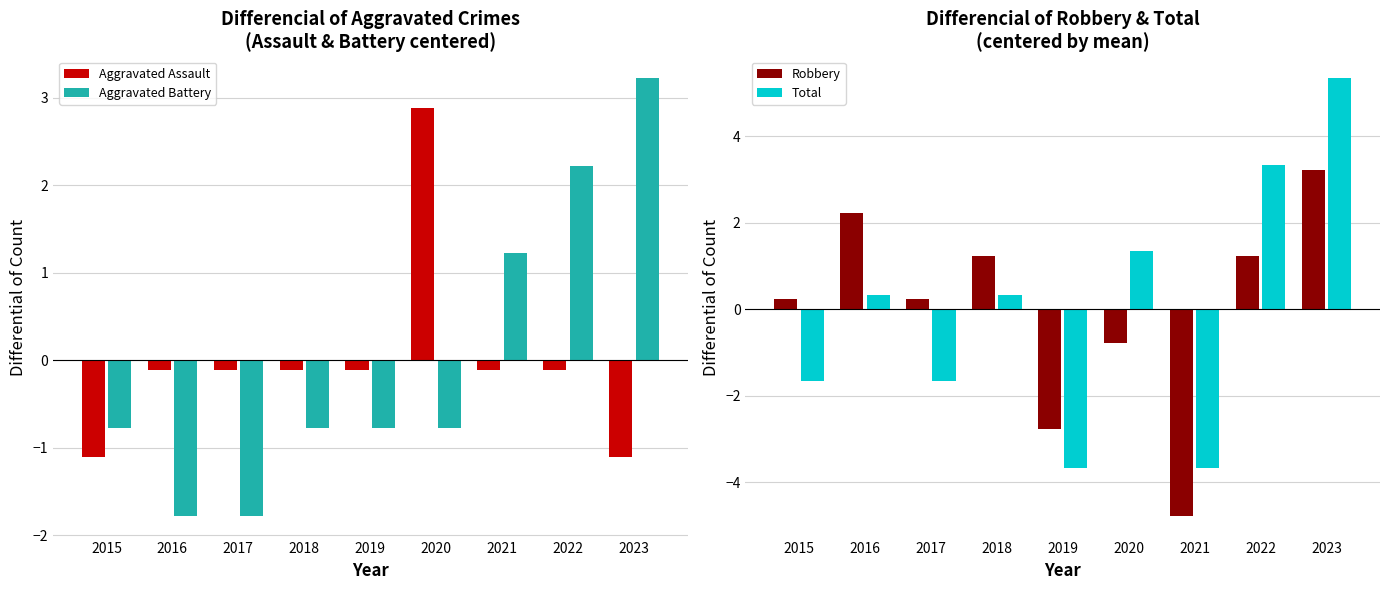

Which category has the lowest value across all series?

2021